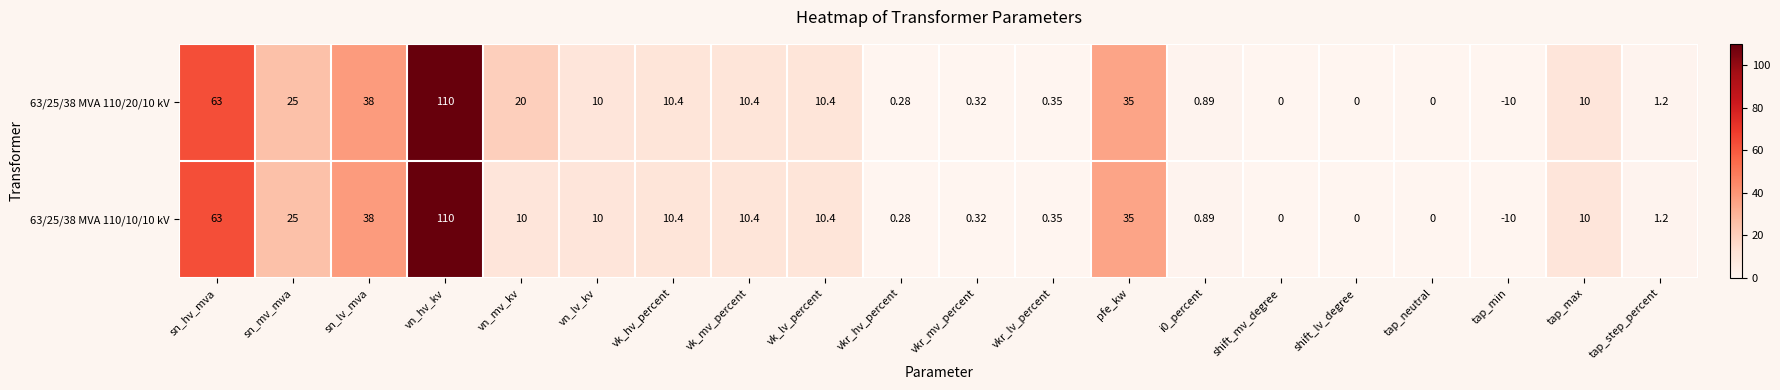

Where does the 63/25/38 MVA 110/10/10 kV series first go above 10?

sn_hv_mva